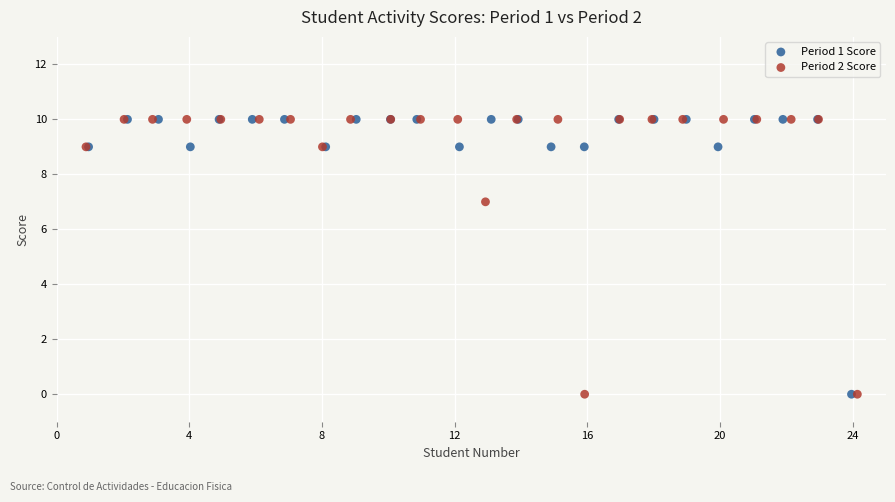

What are all the series names shown in the legend?

Period 1 Score, Period 2 Score